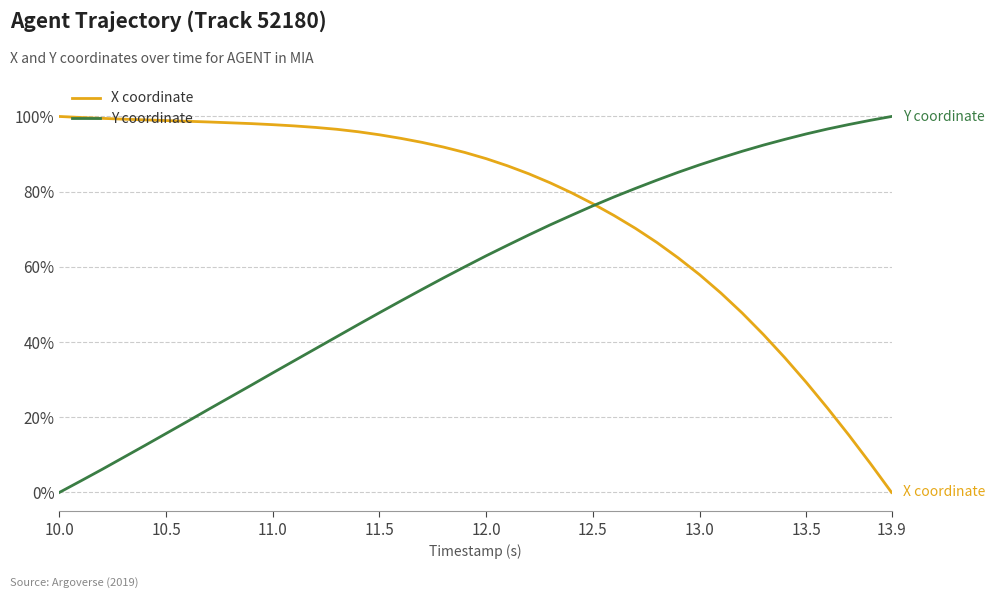

Which series has the largest total across all categories?

X coordinate